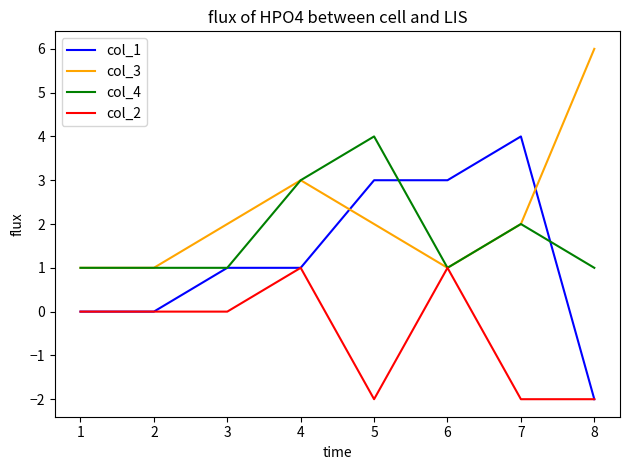

At 5, list the series in order from smallest to largest.

col_2, col_3, col_1, col_4